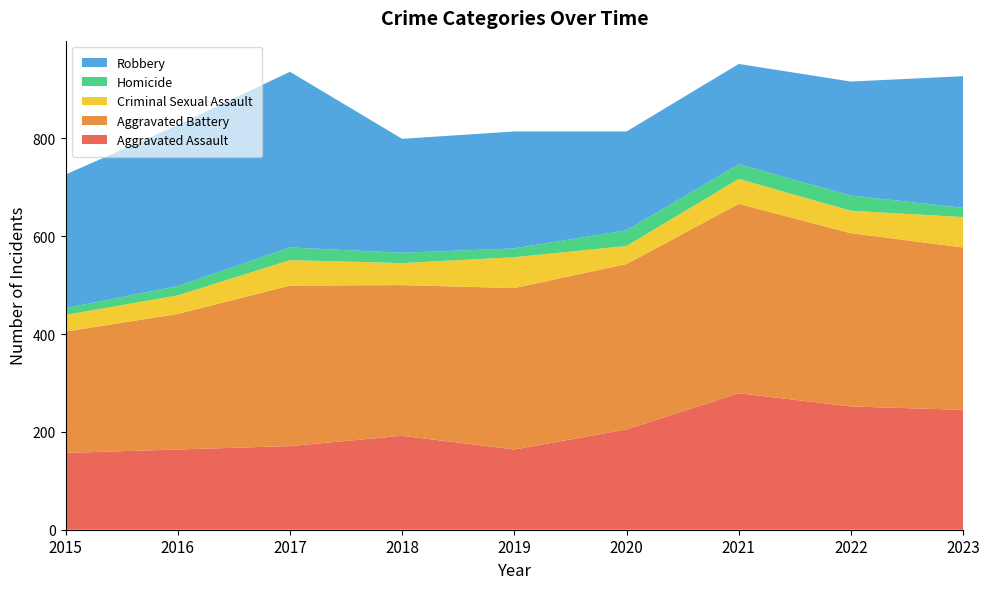

Reading left to right, what are all the values shown in this chart?

Aggravated Assault: 2015=157	2016=164	2017=171	2018=192	2019=164	2020=205	2021=279	2022=252	2023=245
Aggravated Battery: 2015=248	2016=277	2017=328	2018=308	2019=330	2020=338	2021=387	2022=354	2023=332
Criminal Sexual Assault: 2015=34	2016=38	2017=52	2018=45	2019=63	2020=37	2021=51	2022=46	2023=62
Homicide: 2015=14	2016=19	2017=26	2018=21	2019=18	2020=32	2021=30	2022=31	2023=19
Robbery: 2015=273	2016=329	2017=359	2018=233	2019=239	2020=202	2021=205	2022=233	2023=269